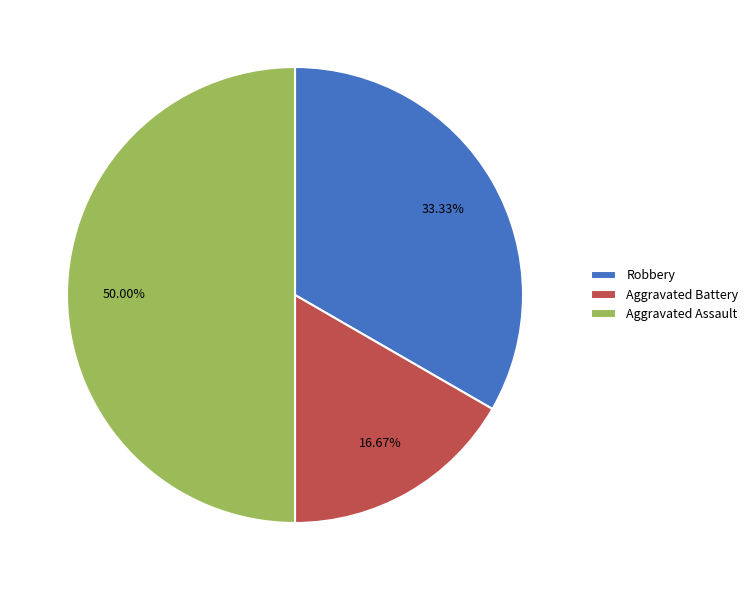

The Aggravated Battery slice represents 17% of the pie. True or false?

True